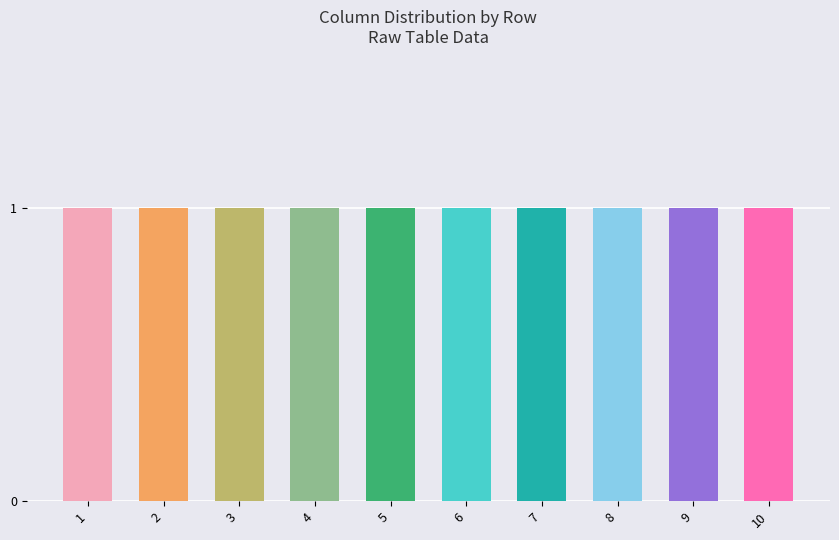

The col_0 series shows -1 at 3. True or false?

False